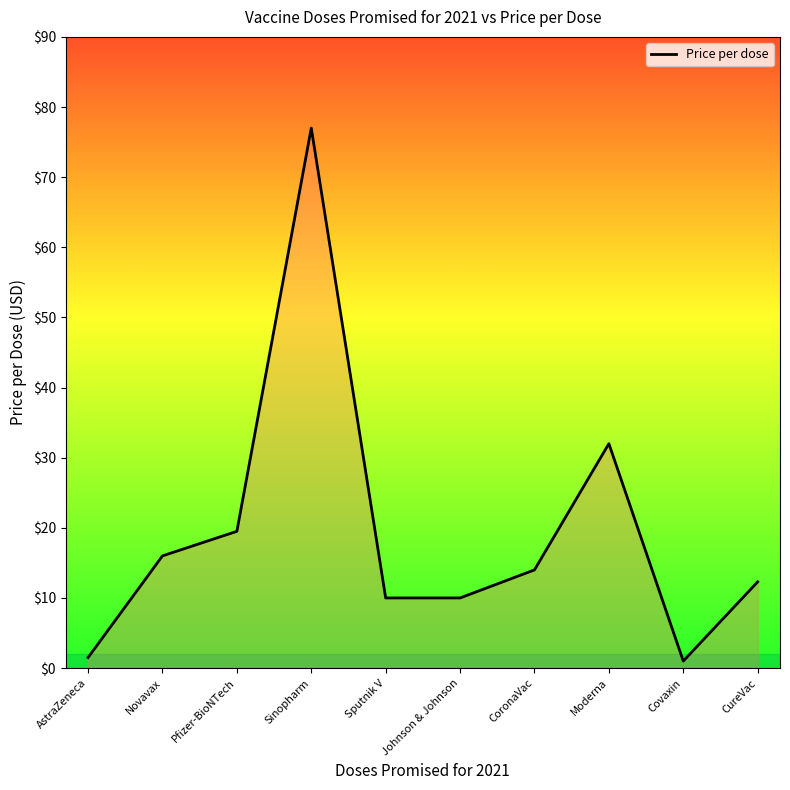

Reading left to right, extract all data points from this chart.

1.5	16.0	19.5	77.0	10.0	10.0	14.0	32.0	1.0	12.3